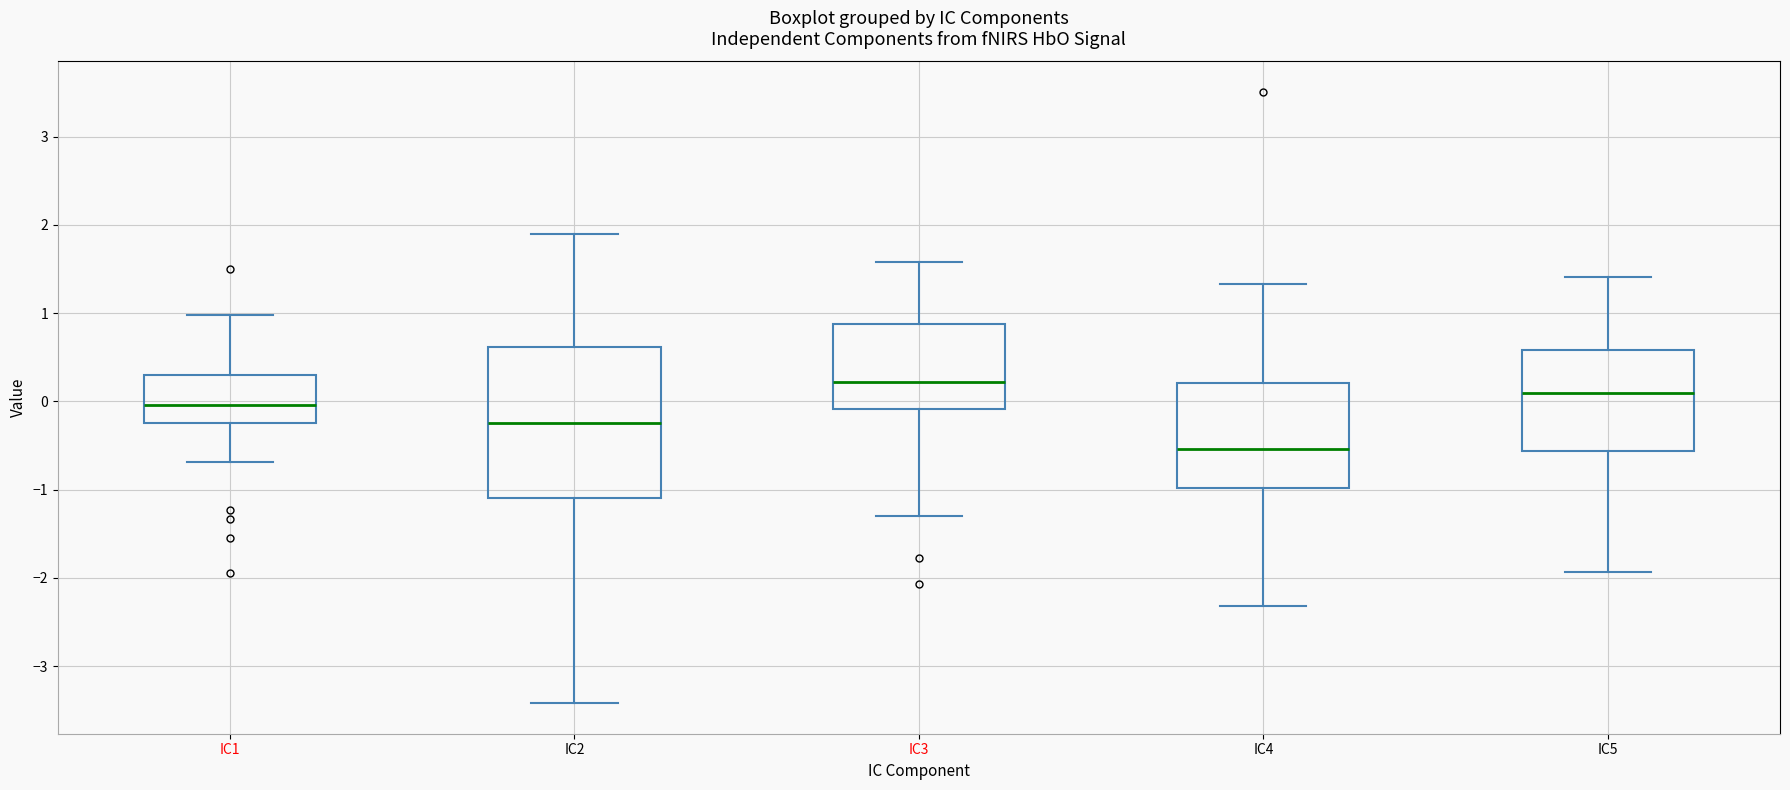

Which box is the tallest, from its lower edge to its upper edge?

IC2